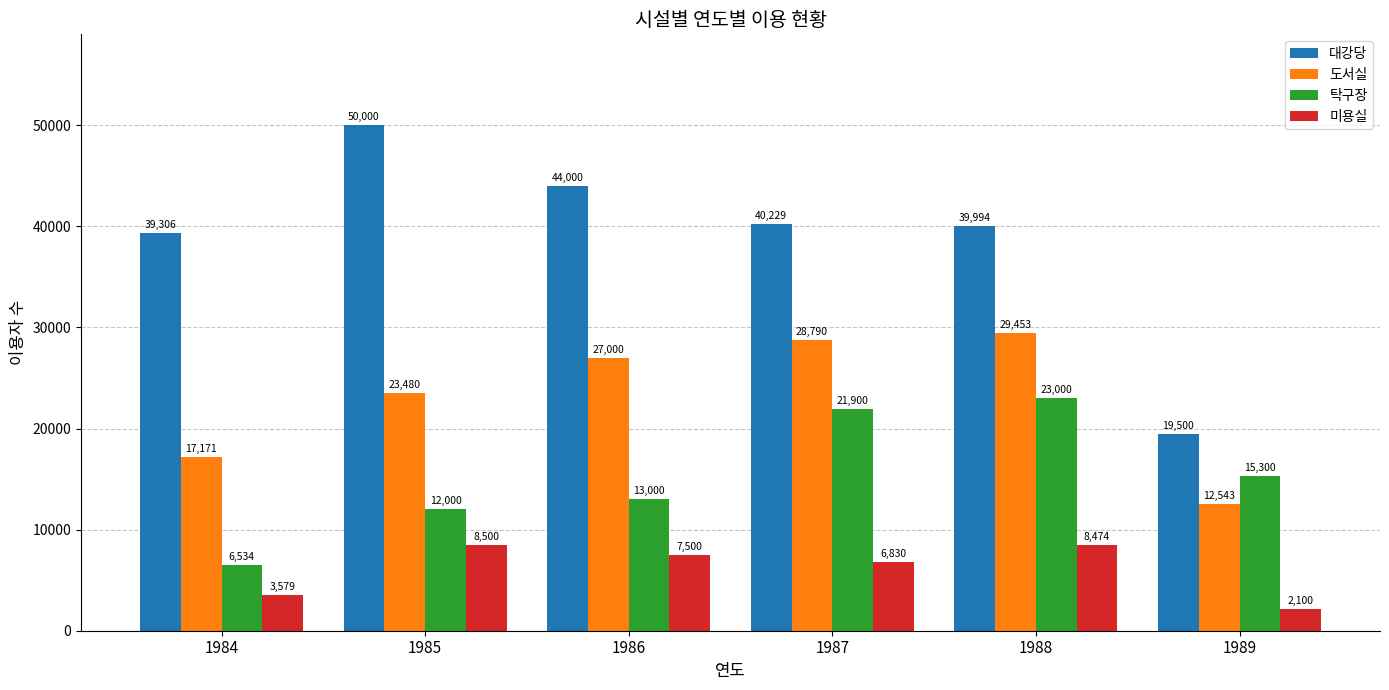

At which label does 미용실 reach its minimum?

1989